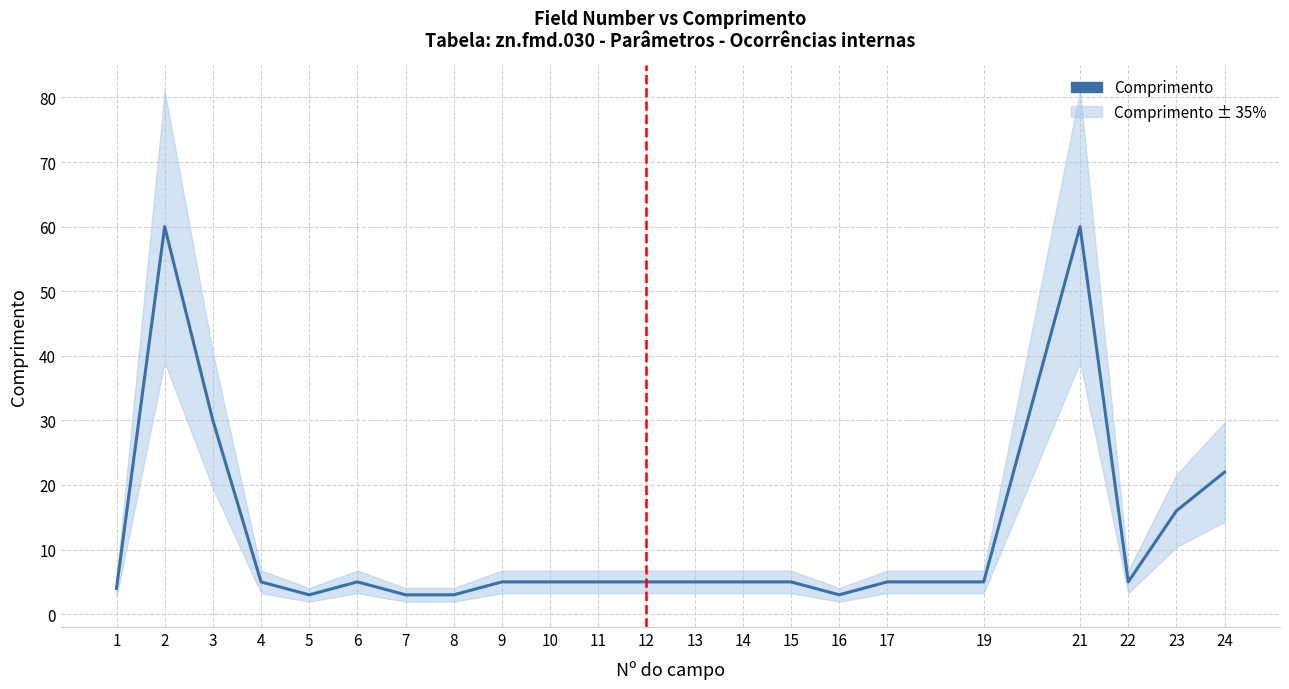

What is the approximate value at 15?

5